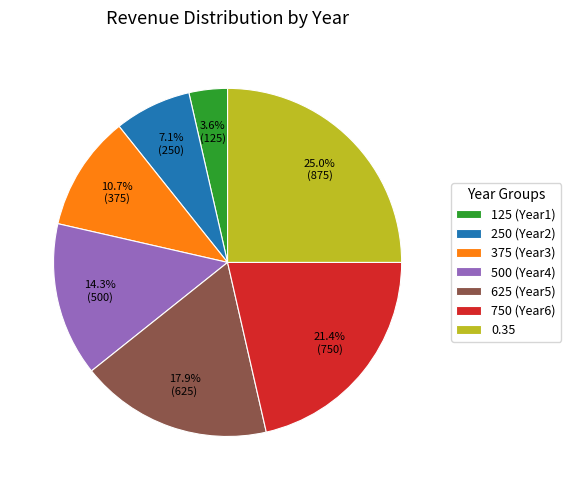

Combined, do 250 (Year2) and 500 (Year4) account for over 50%?

No